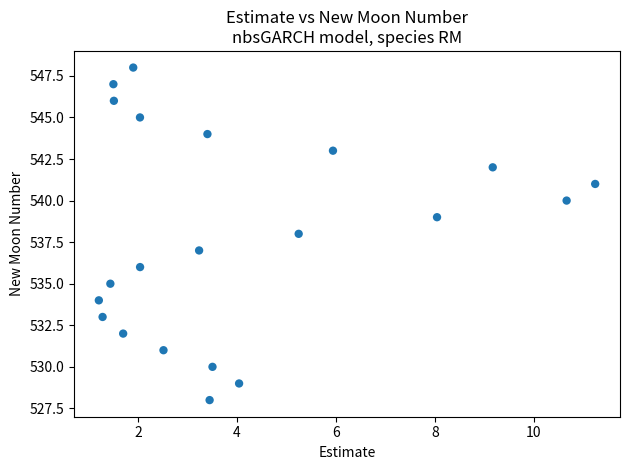

What is the range of Y values (max minus min)?

20